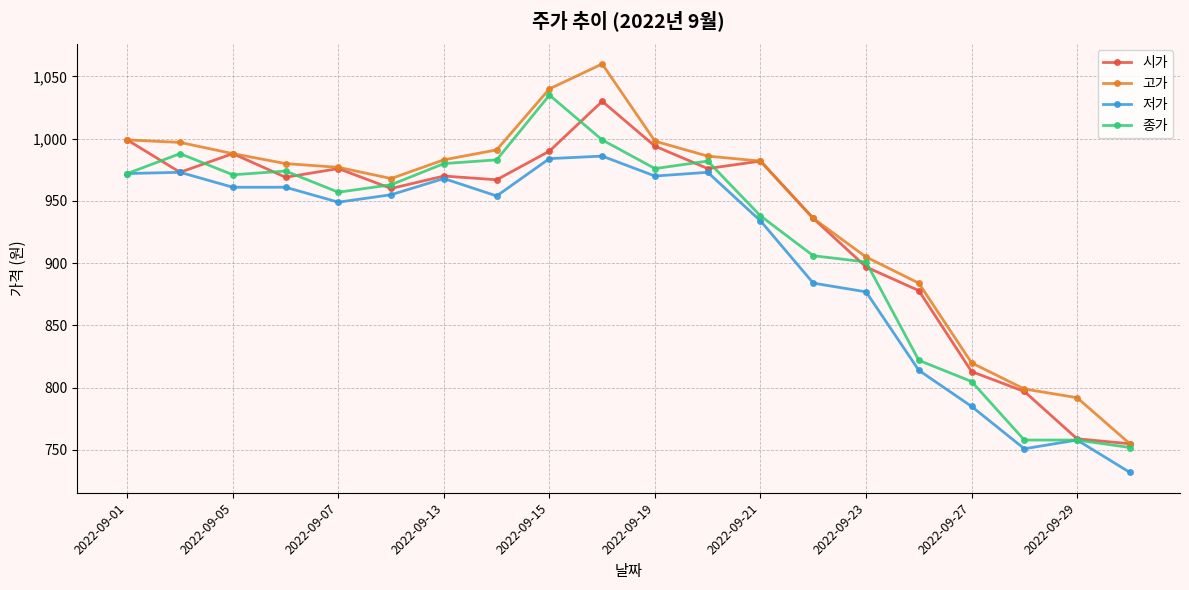

Is this an area chart (filled region under the line)?

No